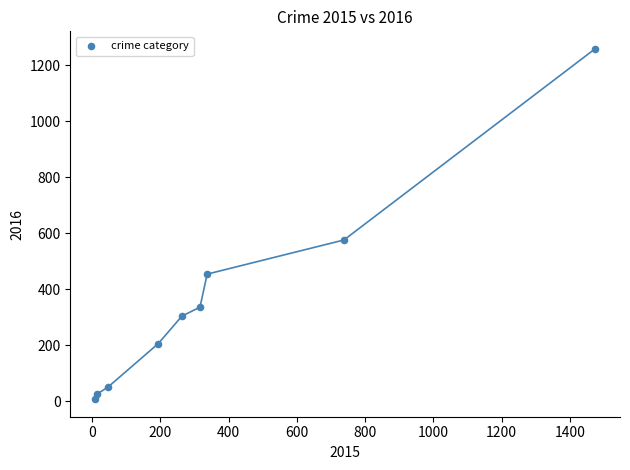

What Y value in the scatter plot is closest to 633?

576